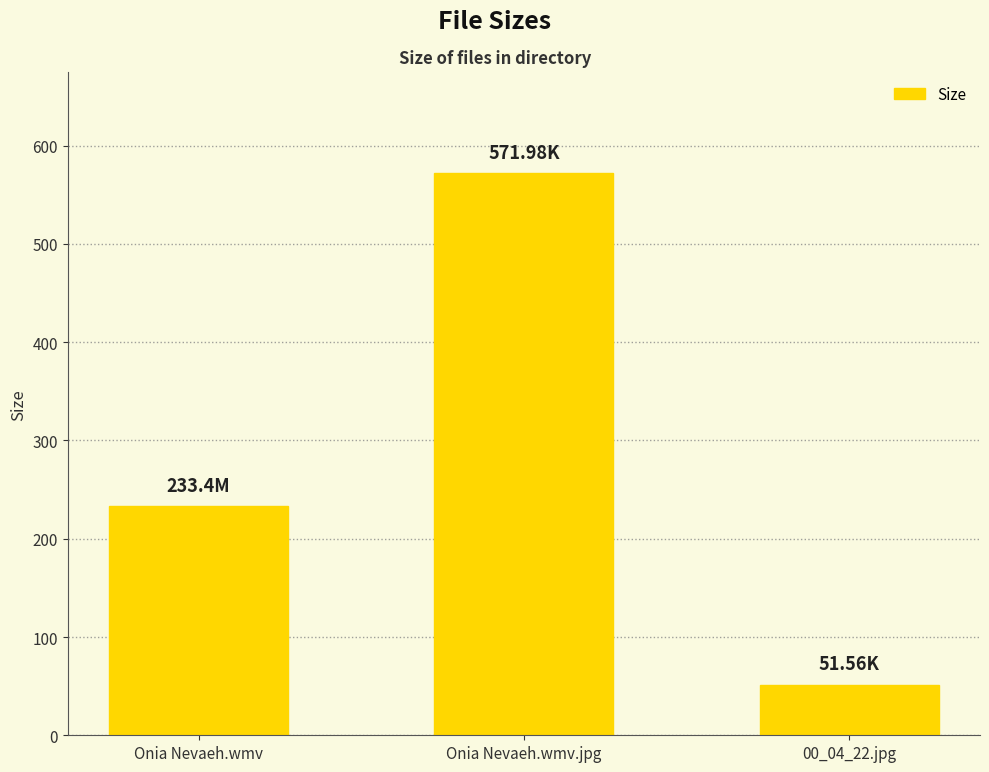

At which label is the value closest to 311?

Onia Nevaeh.wmv